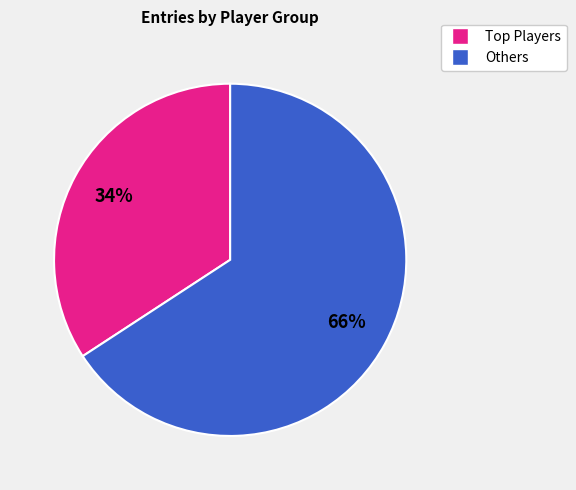

To the nearest percent, what is the average slice percentage?

50%